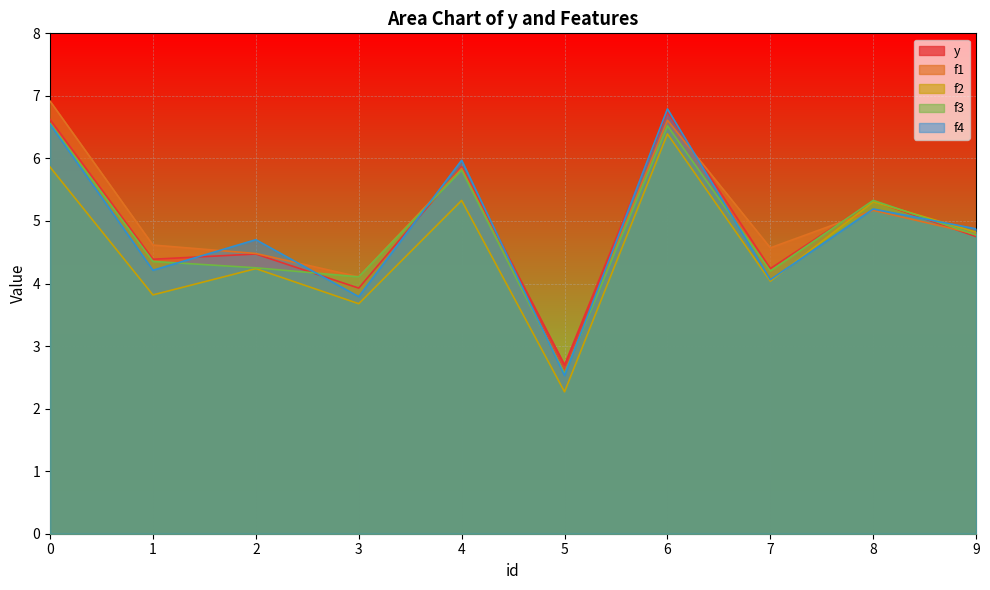

What are all the series names shown in the legend?

y, f1, f2, f3, f4